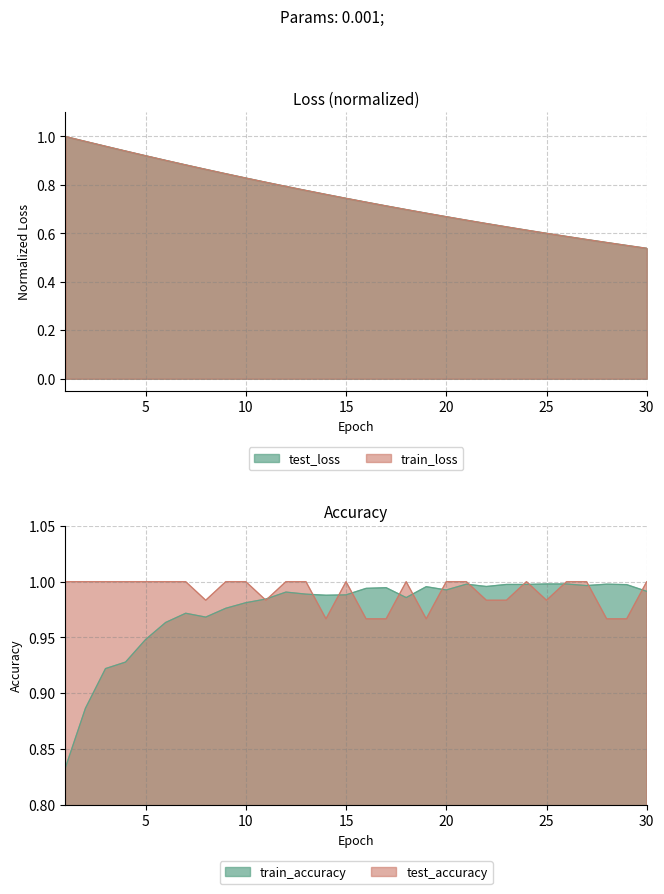

Rank the series by their maximum value, from highest to lowest.

train_loss, test_accuracy, test_loss, train_accuracy